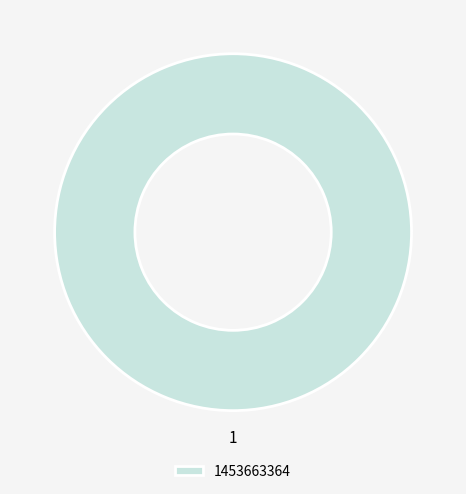

The 1453663364 slice represents 100% of the pie. True or false?

True